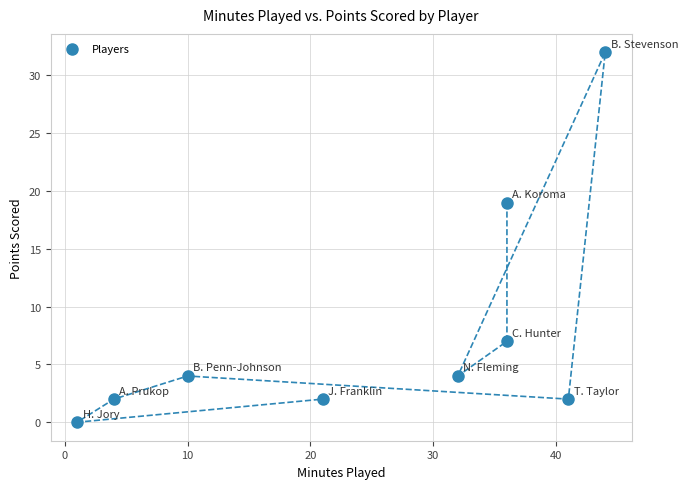

What is the range of Y values (max minus min)?

32